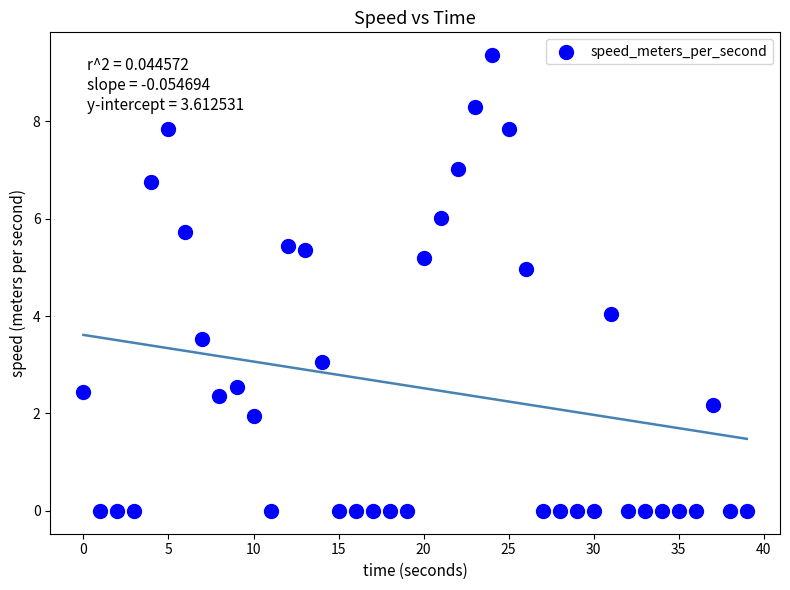

What is the range of X values (max minus min)?

39.0